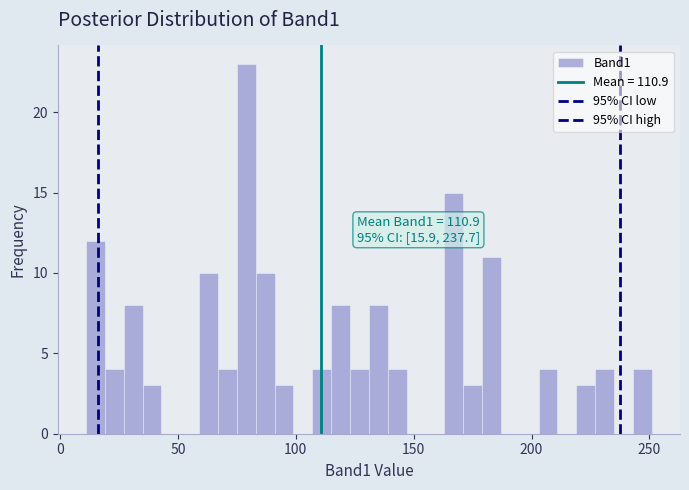

Read against the x-axis, roughly where is the centre of the tallest bar?

80